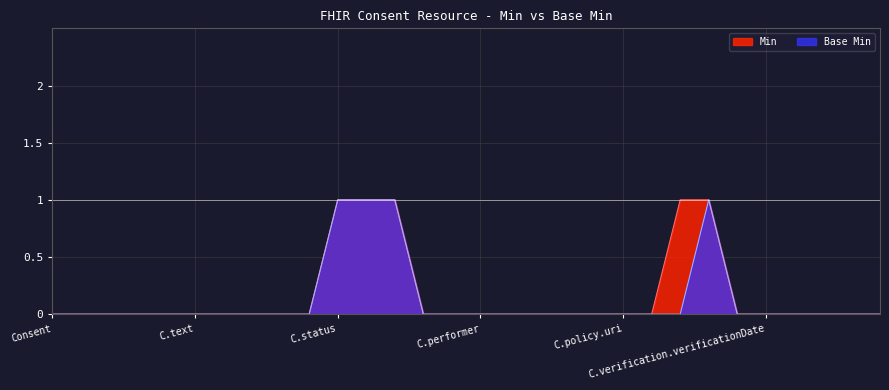

Is it true that Min equals 1 at Consent.patient?

False